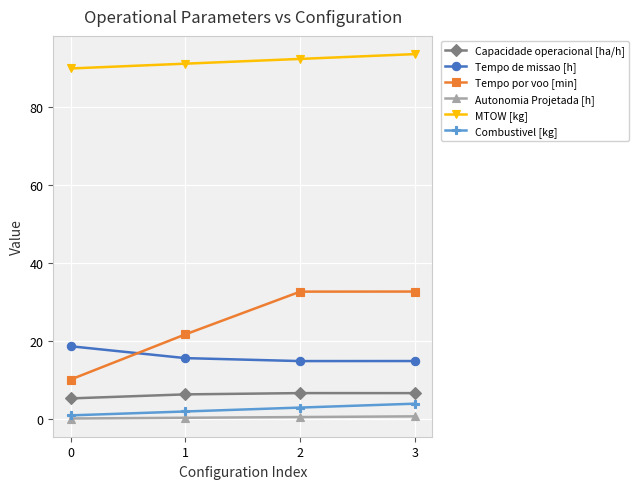

List the series in order of their peak value, lowest first.

Autonomia Projetada [h], Combustivel [kg], Capacidade operacional [ha/h], Tempo de missao [h], Tempo por voo [min], MTOW [kg]